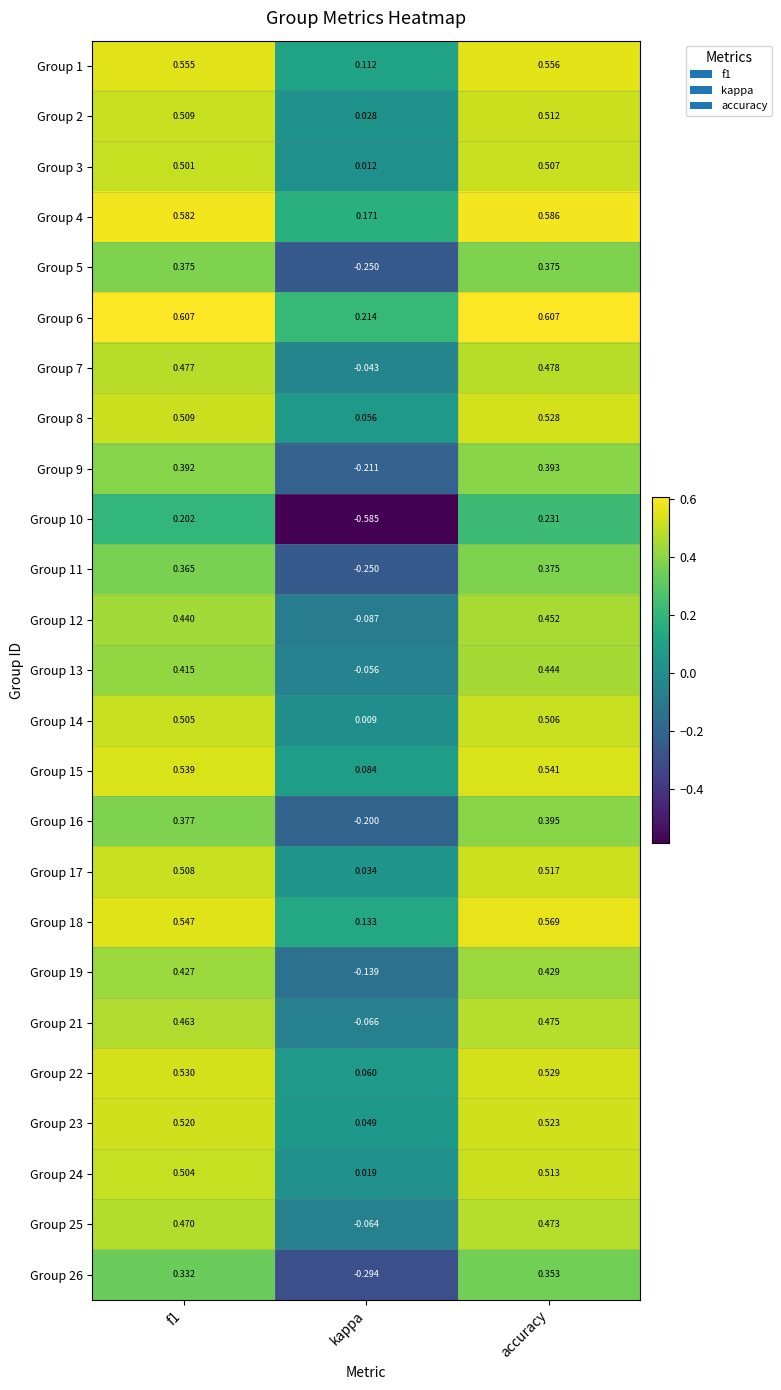

Where is Group 25 nearest to the value 0?

kappa